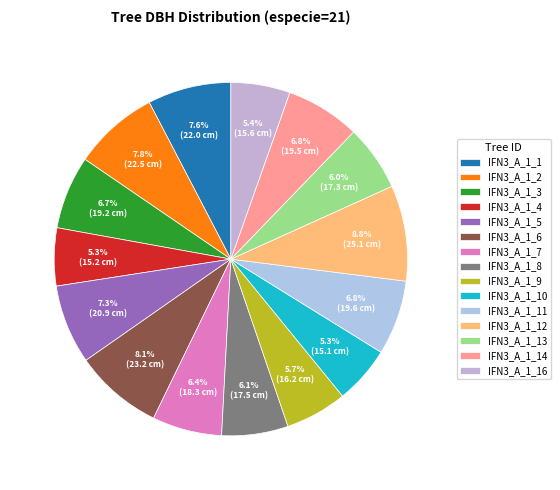

To the nearest percent, what percentage of the pie is IFN3_A_1_1?

8%